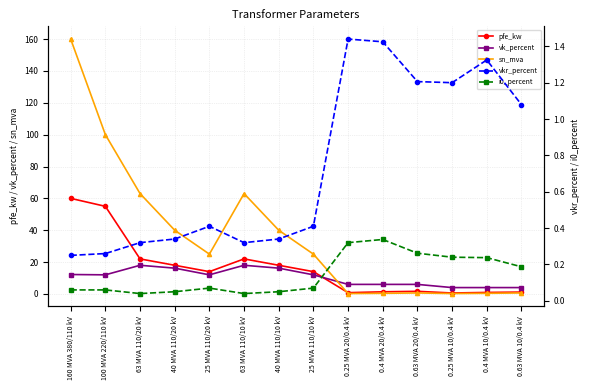

What is the difference between the maximum and minimum values in the vk_percent series?

14.0